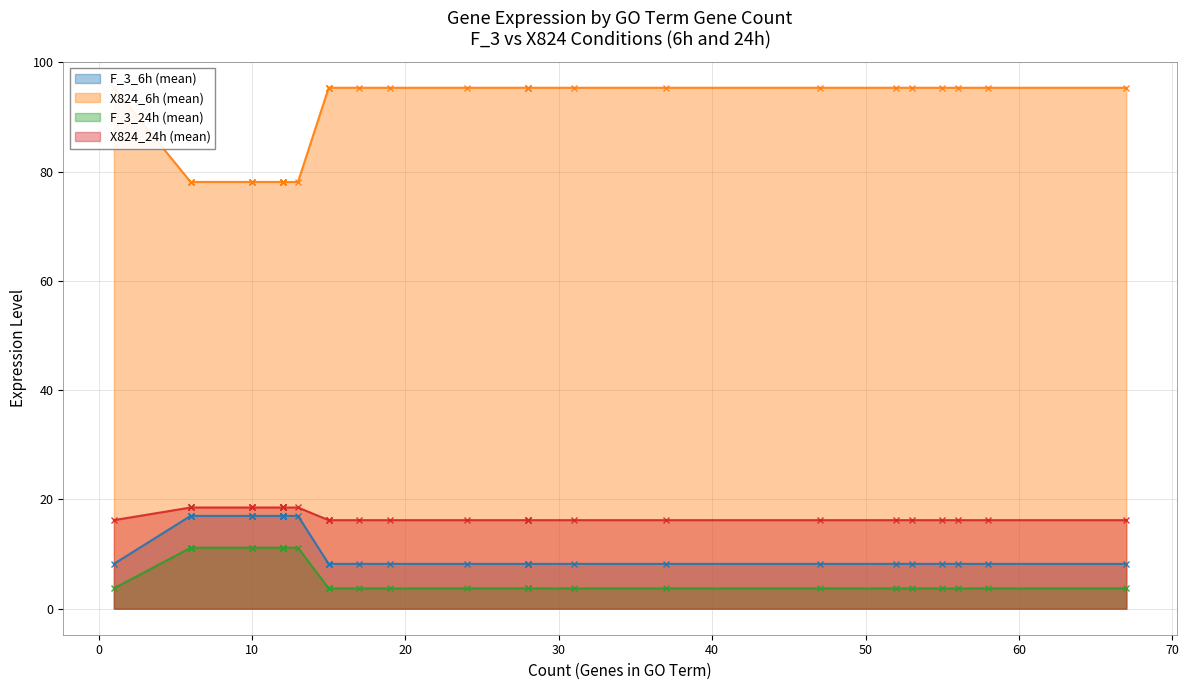

What is the label of the 21st point from the right?

13